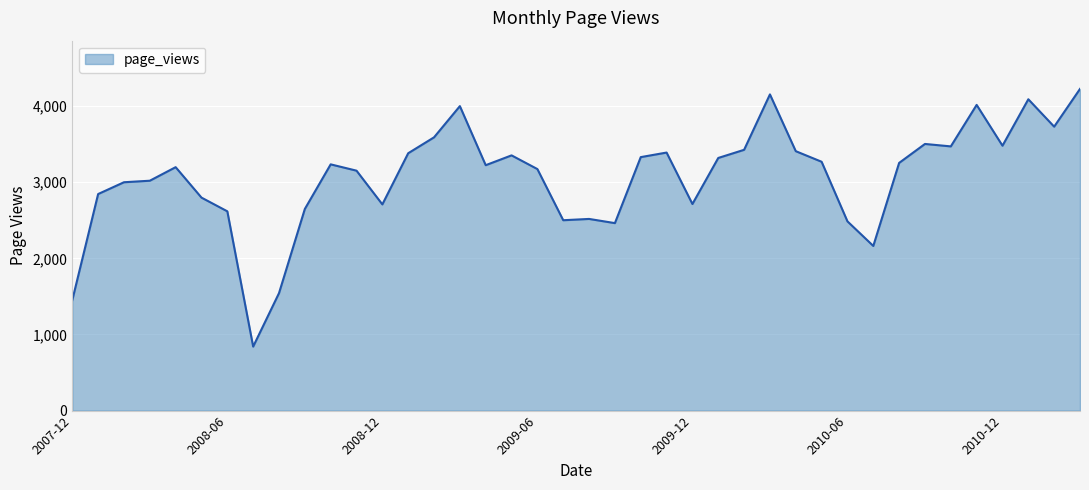

What is the difference between the maximum and minimum values?

3385